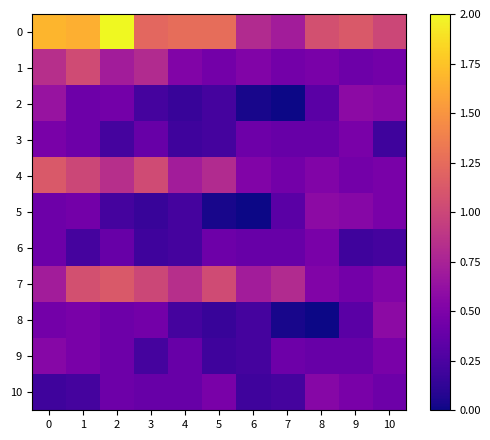

At 3, list the series in order from smallest to largest.

row_5, row_6, row_2, row_9, row_3, row_10, row_8, row_1, row_7, row_4, row_0